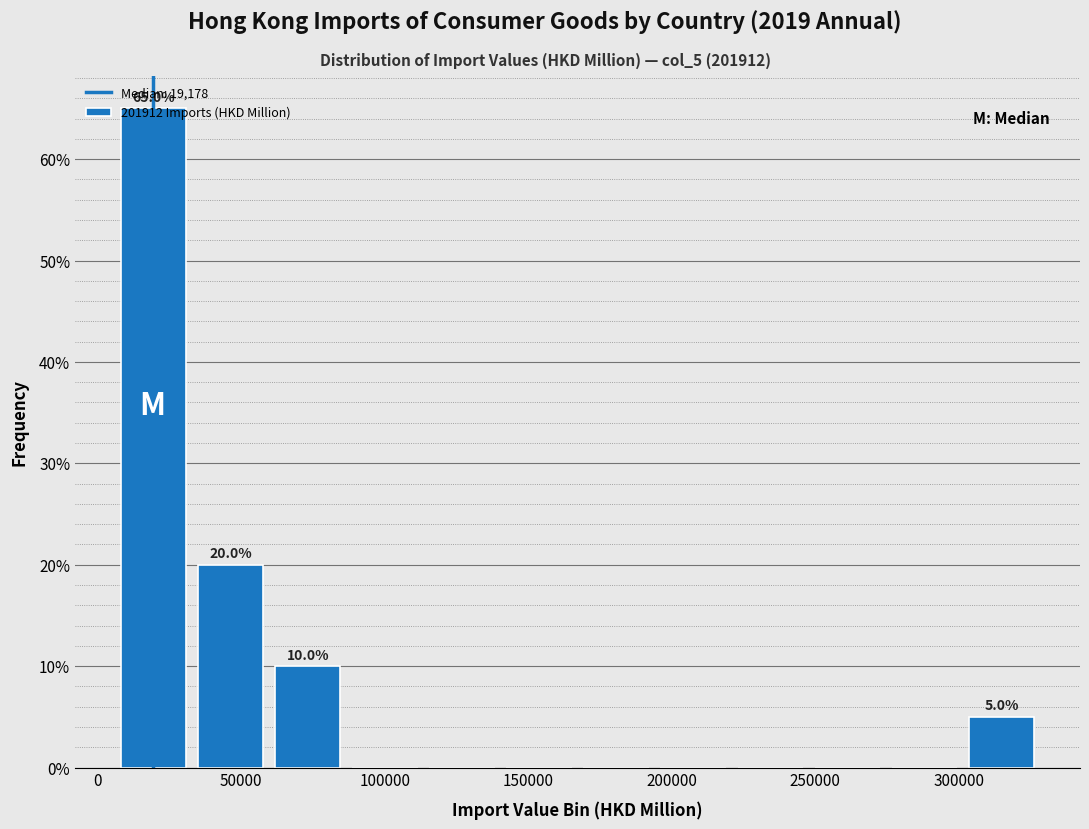

Over which range of the x-axis is the bar tallest?

5000 to 35000